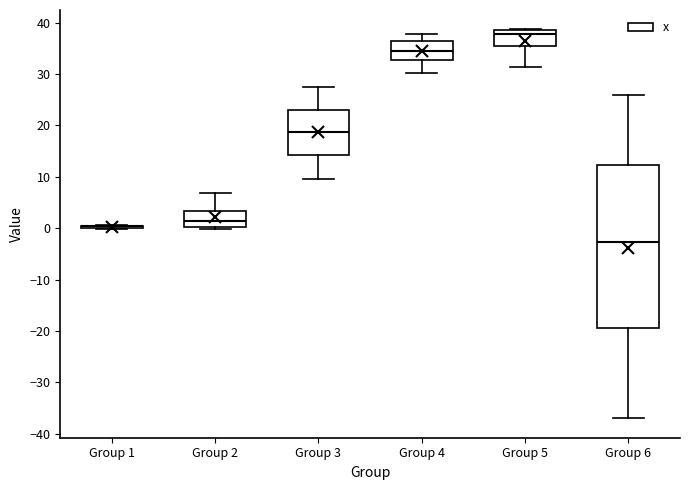

Reading left to right, read every box against the y-axis: the position of its median line, the range the box covers, and the ends of its whiskers. The values are not printed on the chart, so give them approximately, as read against the axis.

Group 1: box collapsed to a line at 0, whiskers 0 to 1
Group 2: median 1, box 0 to 3, whiskers 0 (just below the box's lower edge) to 7
Group 3: median 19, box 14 to 23, whiskers 10 to 28
Group 4: median 35, box 33 to 36, whiskers 30 to 38
Group 5: median 38, box 35 to 39, whiskers 31 to 39
Group 6: median -3, box -19 to 12, whiskers -37 to 26